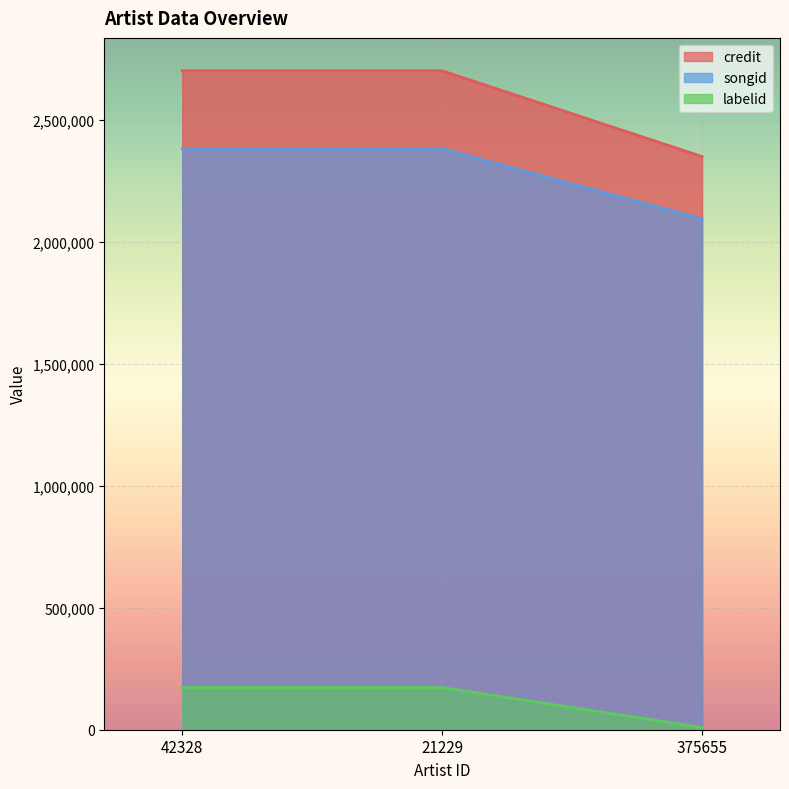

What is the label of the 2nd point from the left?

21229